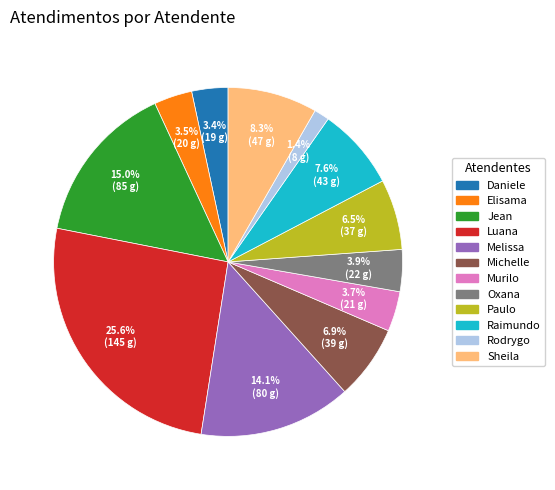

To the nearest percent, what is the average slice percentage?

8%